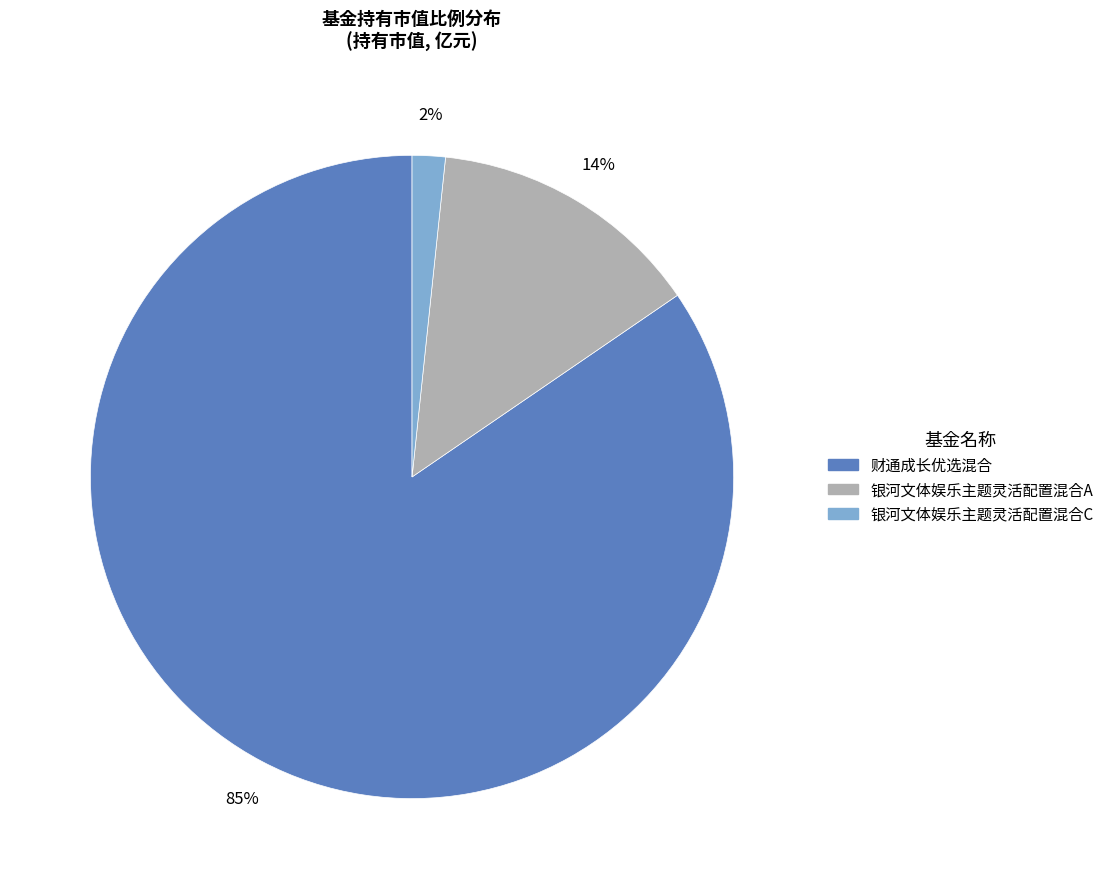

The 银河文体娱乐主题灵活配置混合A slice represents 23% of the pie. True or false?

False